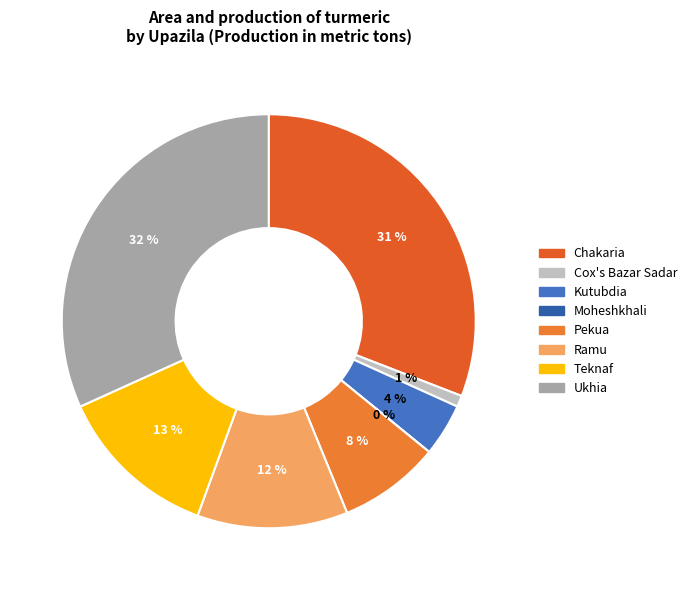

What percentage is the Ukhia slice, to the nearest percent?

32%